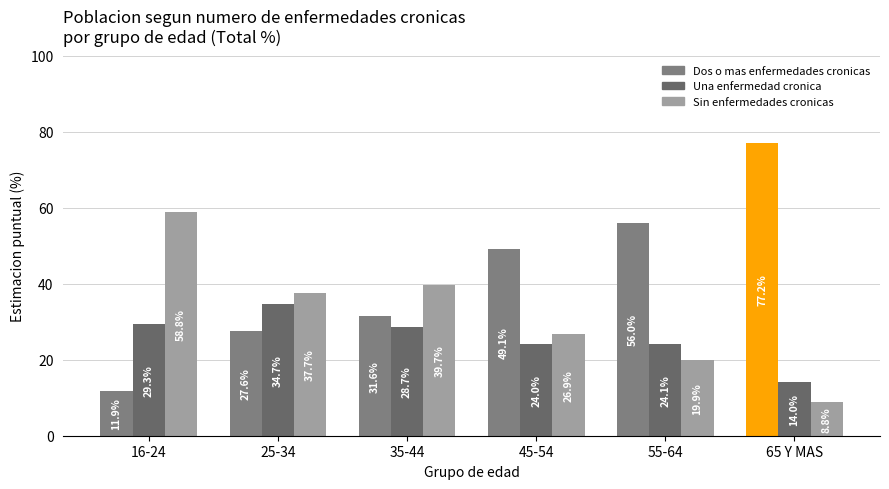

Reading left to right, transcribe all the data shown in this chart.

Dos o mas enfermedades cronicas: 11.9	27.6	31.6	49.1	56.0	77.2
Una enfermedad cronica: 29.3	34.7	28.7	24.0	24.1	14.0
Sin enfermedades cronicas: 58.8	37.7	39.7	26.9	19.9	8.8